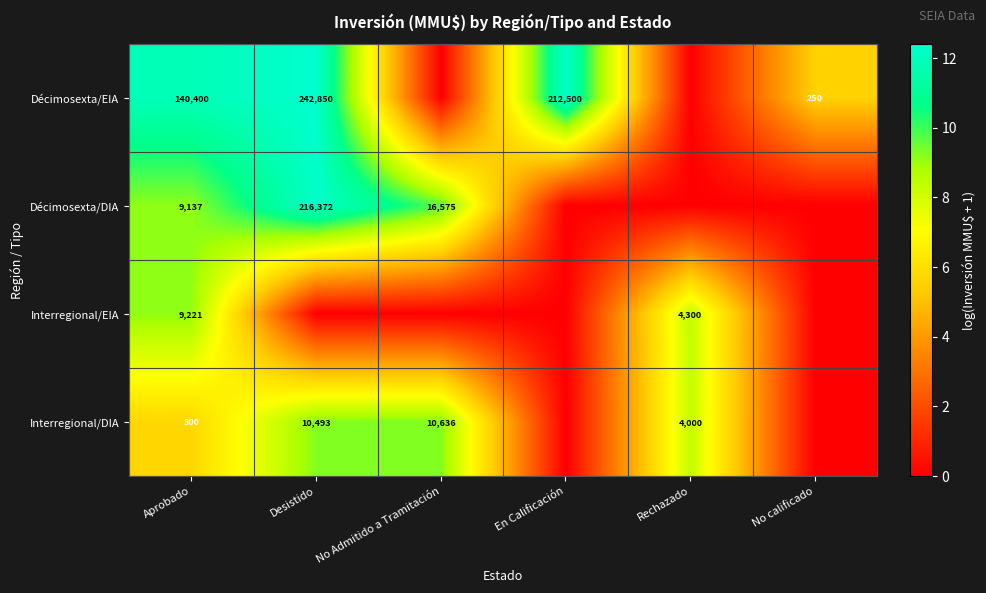

The value of Interregional/DIA at Desistido is 16022. True or false?

False